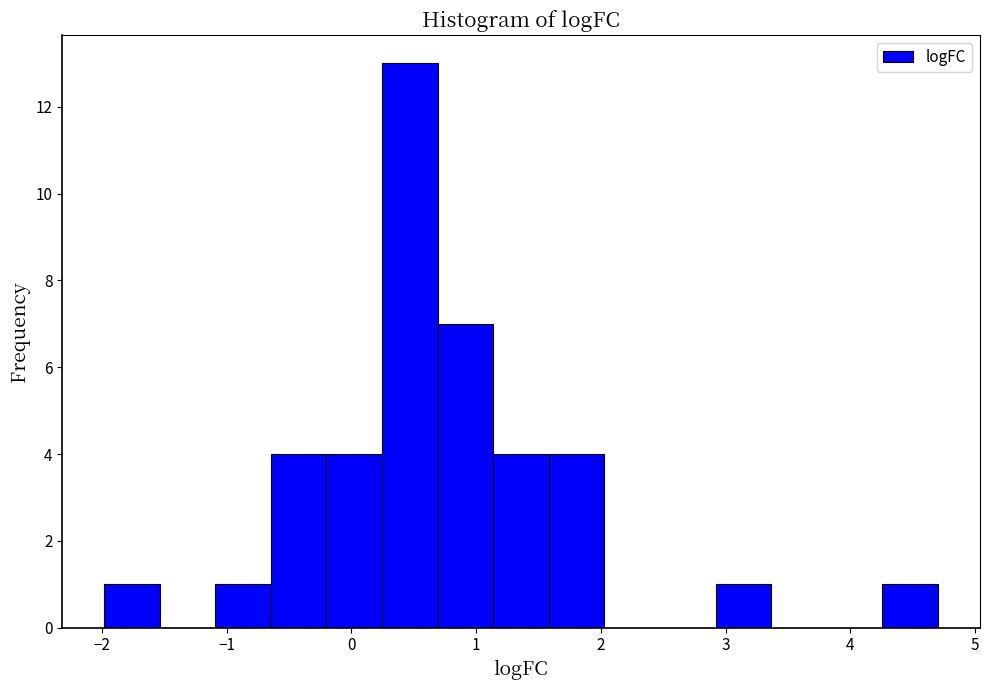

Reading left to right, transcribe this chart: for each bar, give the range it covers on the x-axis and its height. Neither the bar edges nor the heights are printed on the chart, so give them approximately, as read against the axes.

-2.0 to -1.5: 1
-1.5 to -1.1: 0
-1.1 to -0.6: 1
-0.6 to -0.2: 4
-0.2 to 0.2: 4
0.2 to 0.7: 13
0.7 to 1.1: 7
1.1 to 1.6: 4
1.6 to 2.0: 4
2.0 to 2.5: 0
2.5 to 2.9: 0
2.9 to 3.4: 1
3.4 to 3.8: 0
3.8 to 4.3: 0
4.3 to 4.7: 1